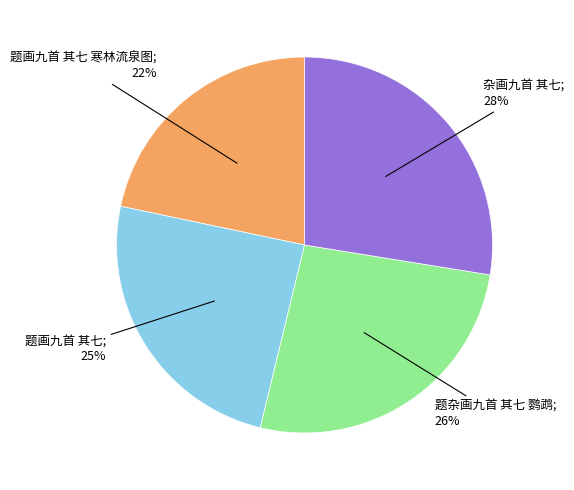

To the nearest percent, what is the difference between the largest and smallest slice percentages?

6%